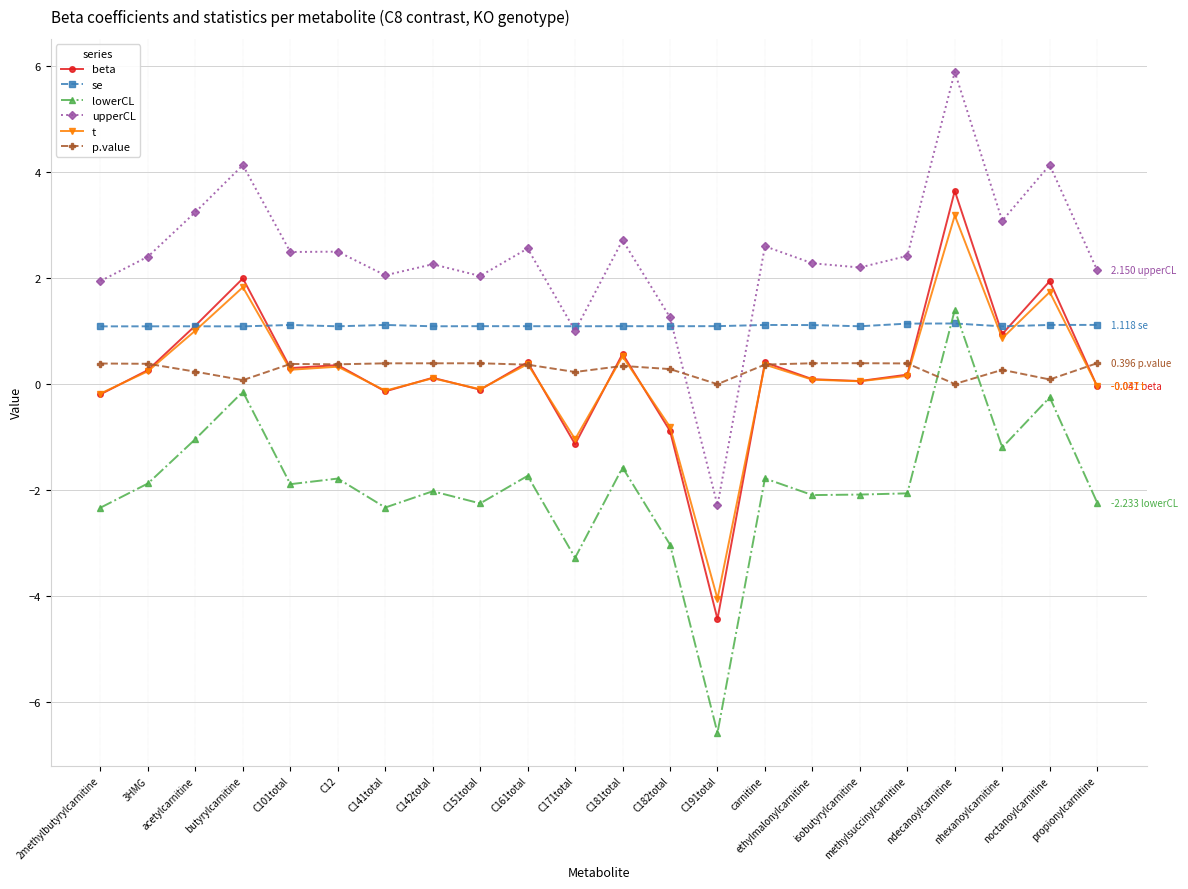

What is the difference between the second highest and second lowest values in the beta series?

3.1